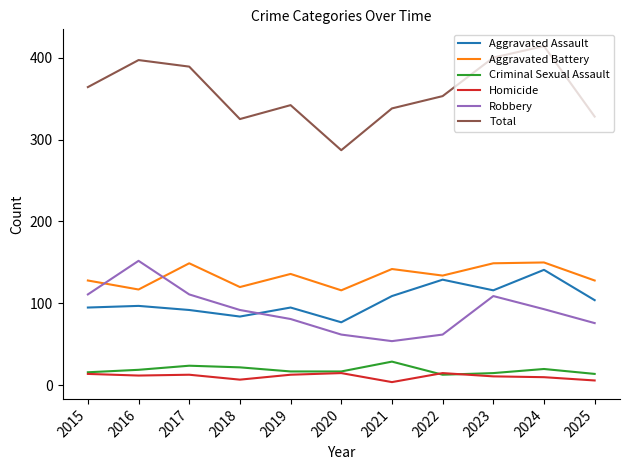

How many intersections are there between Aggravated Assault and Robbery?

1